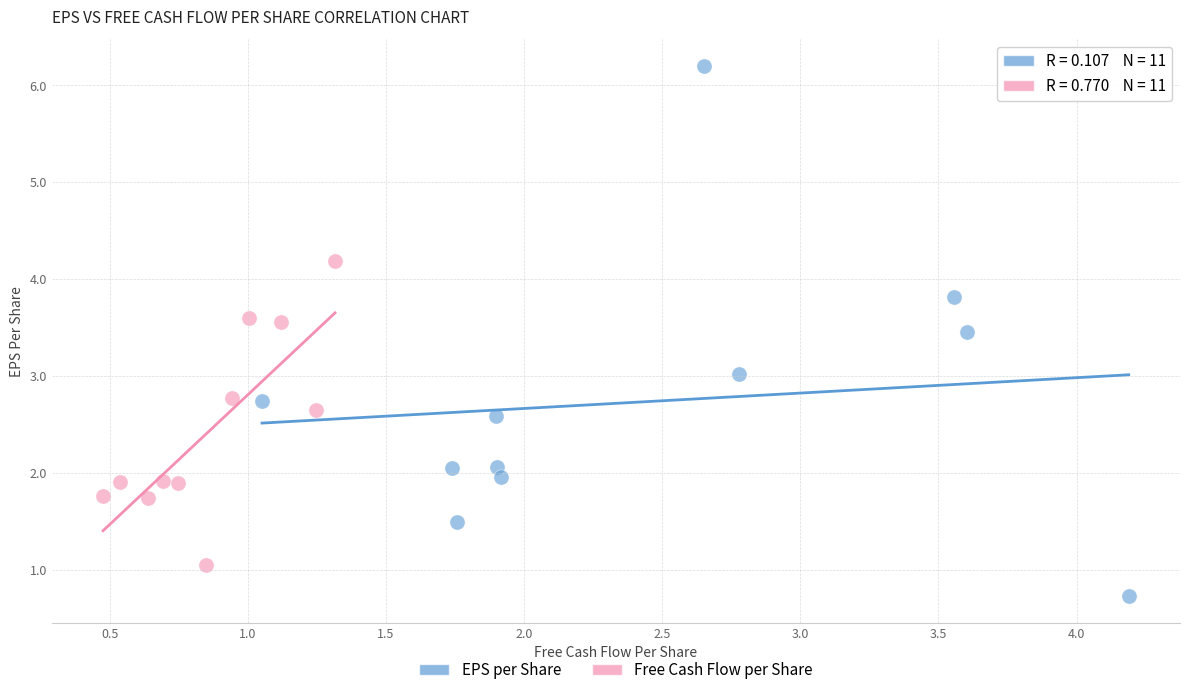

Which series has the largest Y range (max minus min)?

EPS per Share